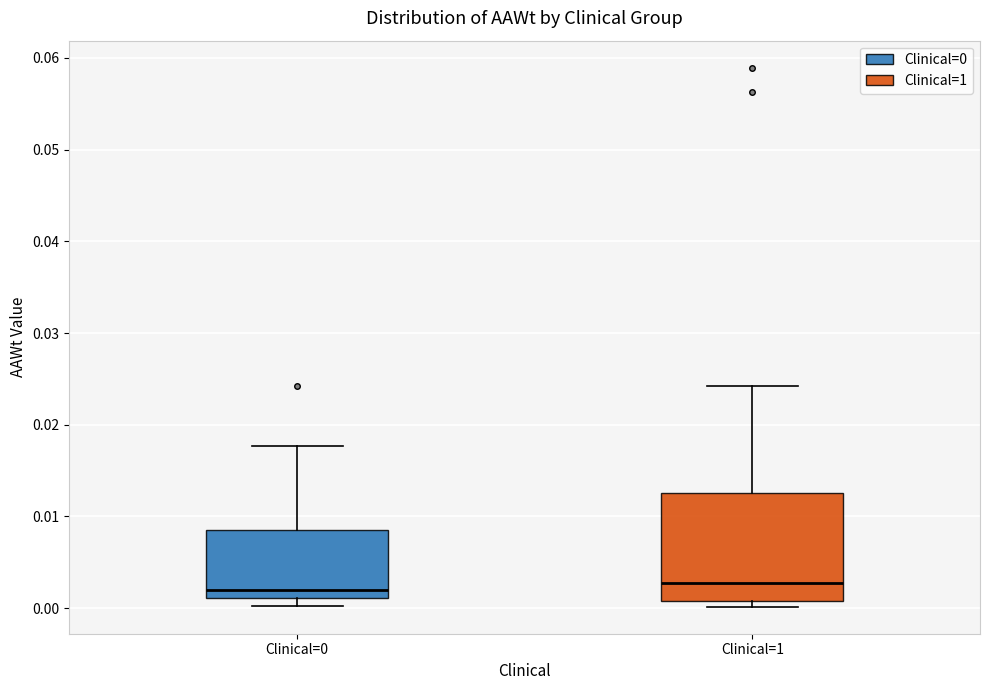

Reading left to right, read every box against the y-axis: the position of its median line, the range the box covers, and the ends of its whiskers. The values are not printed on the chart, so give them approximately, as read against the axis.

Clinical=0: median 0.002, box 0.001 to 0.009, whiskers 0.000 to 0.018
Clinical=1: median 0.003, box 0.001 to 0.013, whiskers 0.000 to 0.024